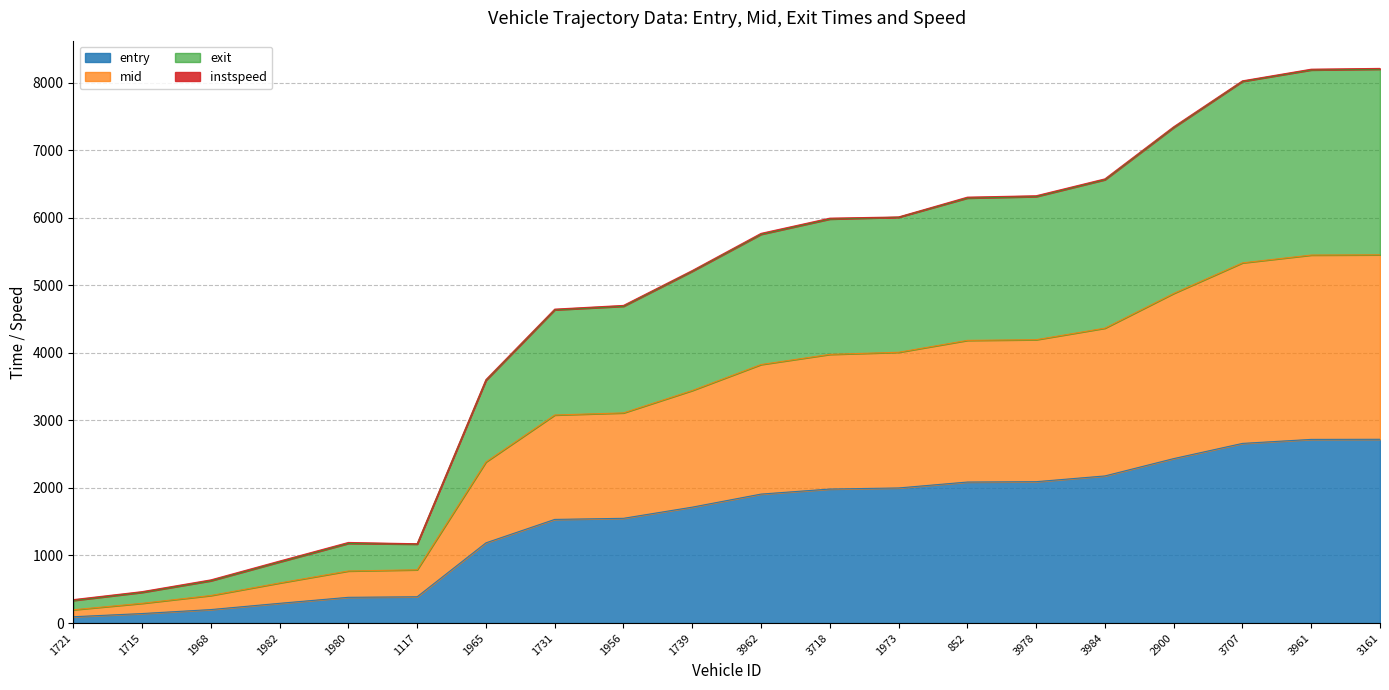

True or false: exit and entry intersect in this chart.

False